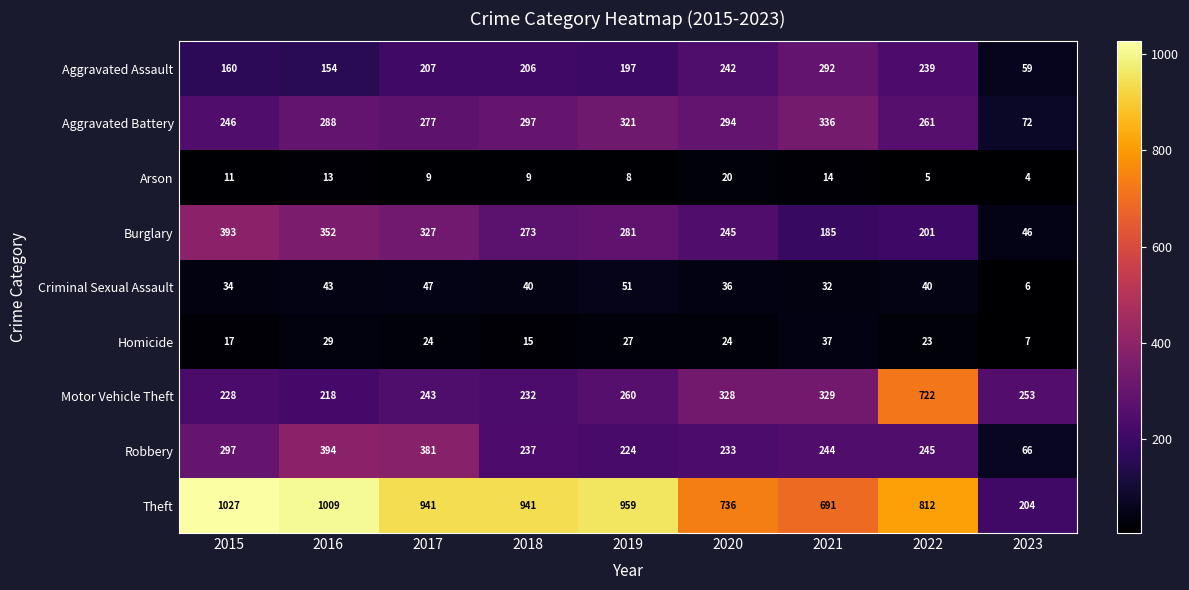

Which series changed the most between 2015 and 2019?

Burglary